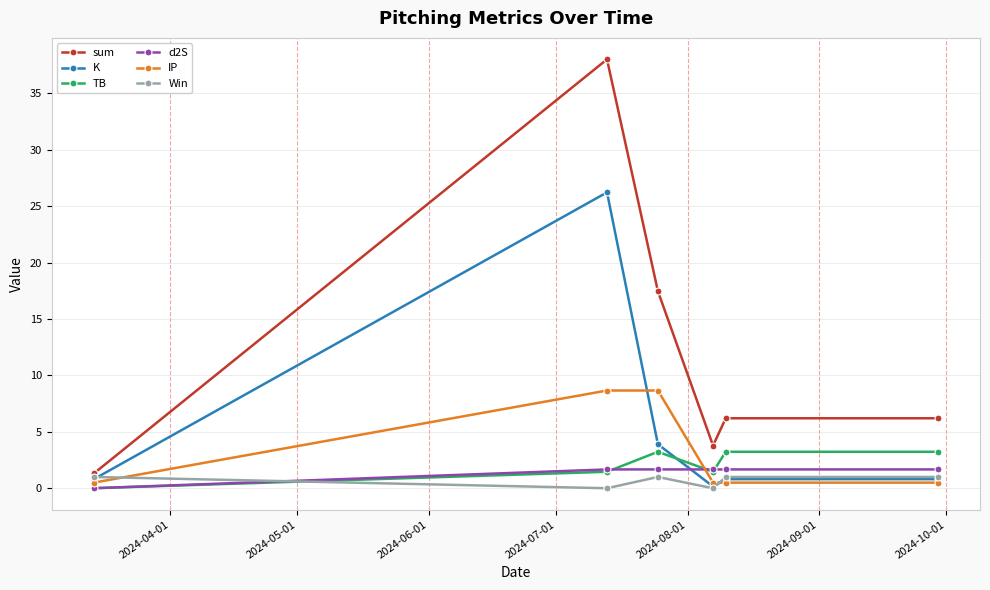

What is the value of the sum point at the 1st from the left?

1.3